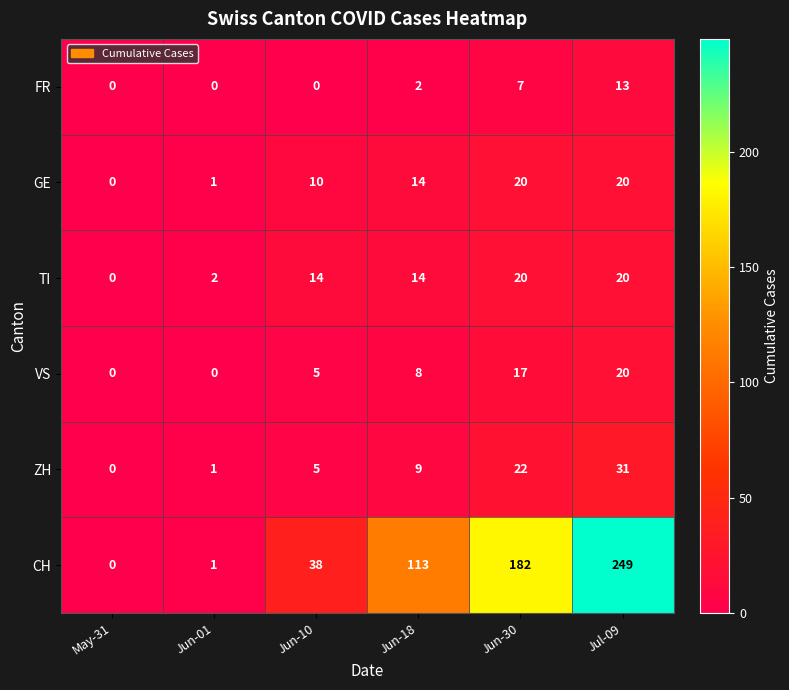

The value of TI at Jun-01 is 2. True or false?

True